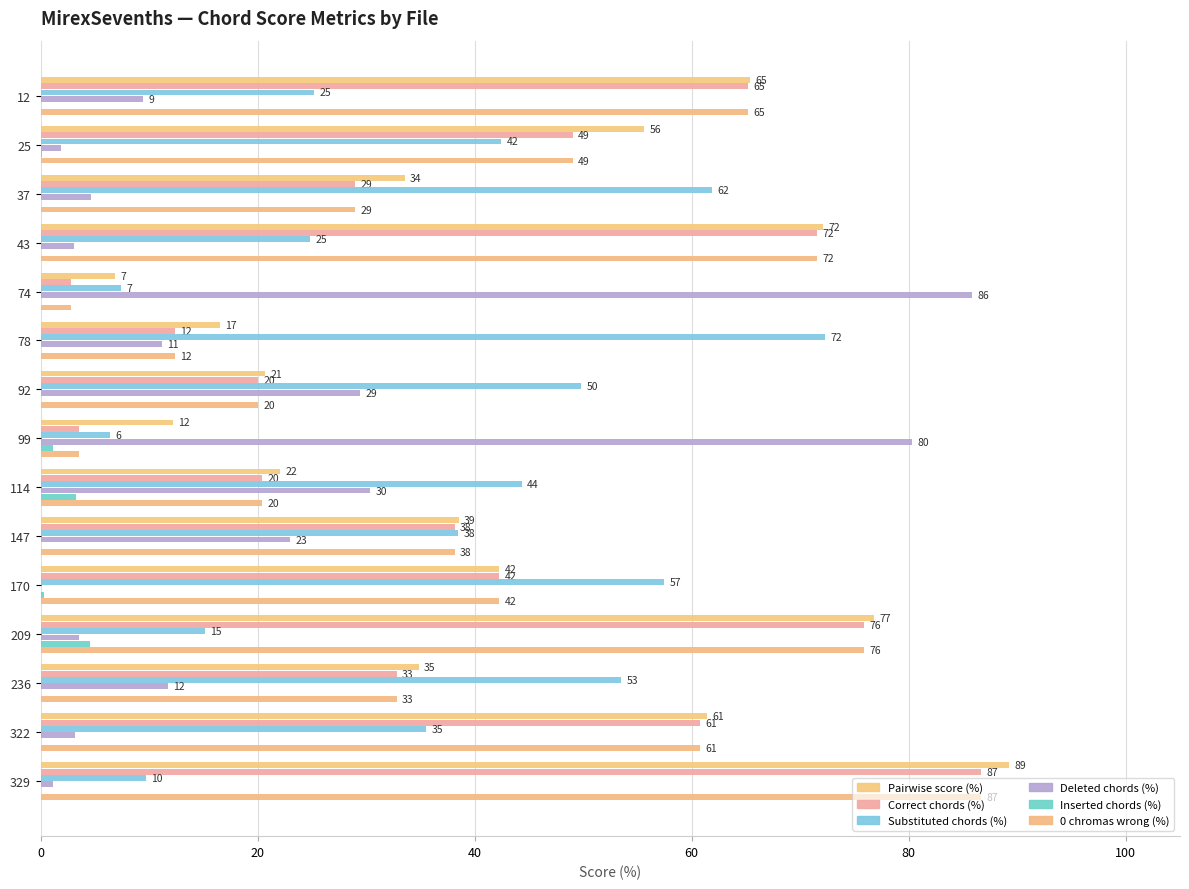

List the series in order of their peak value, lowest first.

Inserted chords (%), Substituted chords (%), Deleted chords (%), Correct chords (%), 0 chromas wrong (%), Pairwise score (%)